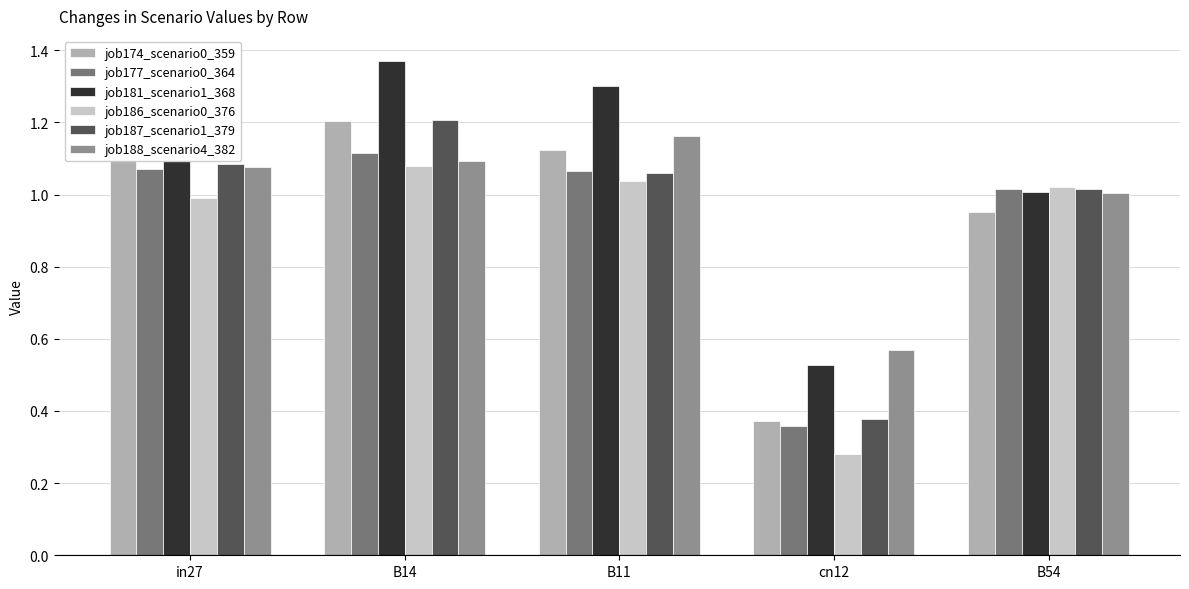

How many groups of bars are there?

5